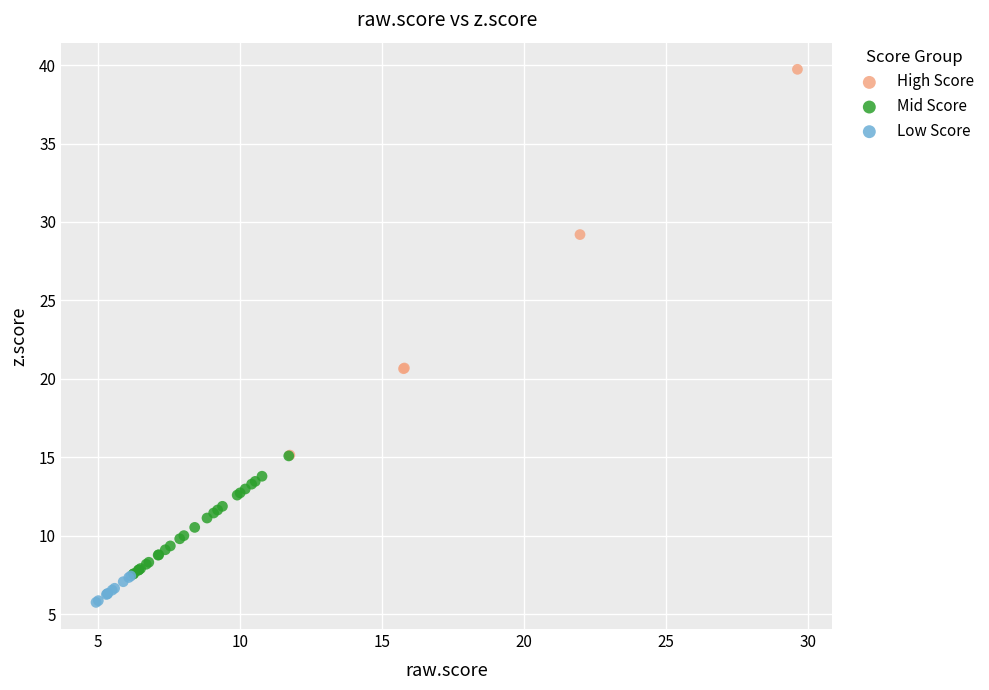

Which series has the widest spread of Y values?

High Score